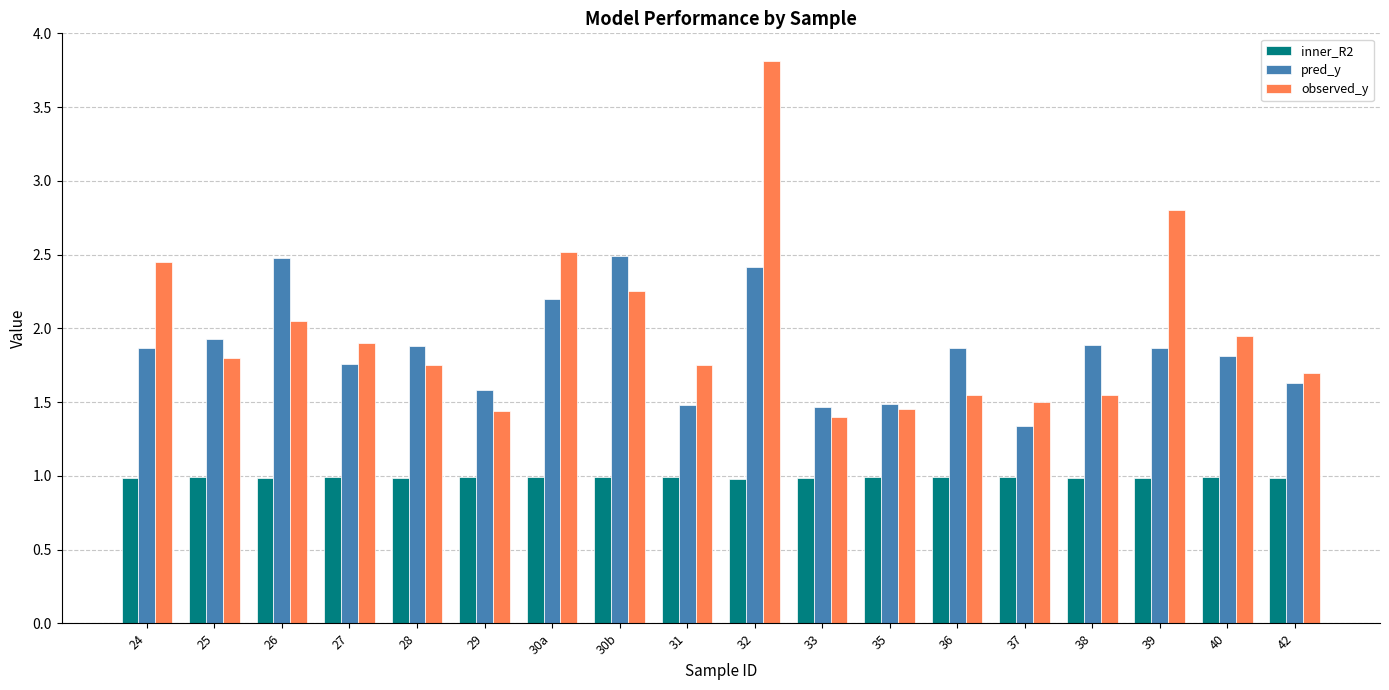

The value of observed_y at 38 is 1.6. True or false?

True